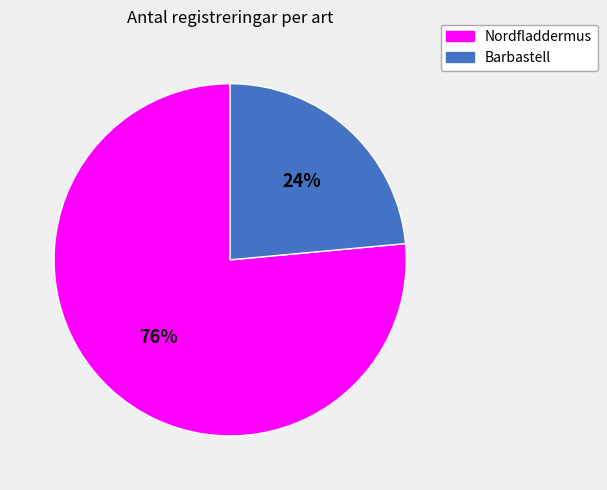

Which category has the biggest portion of the pie?

Nordfladdermus